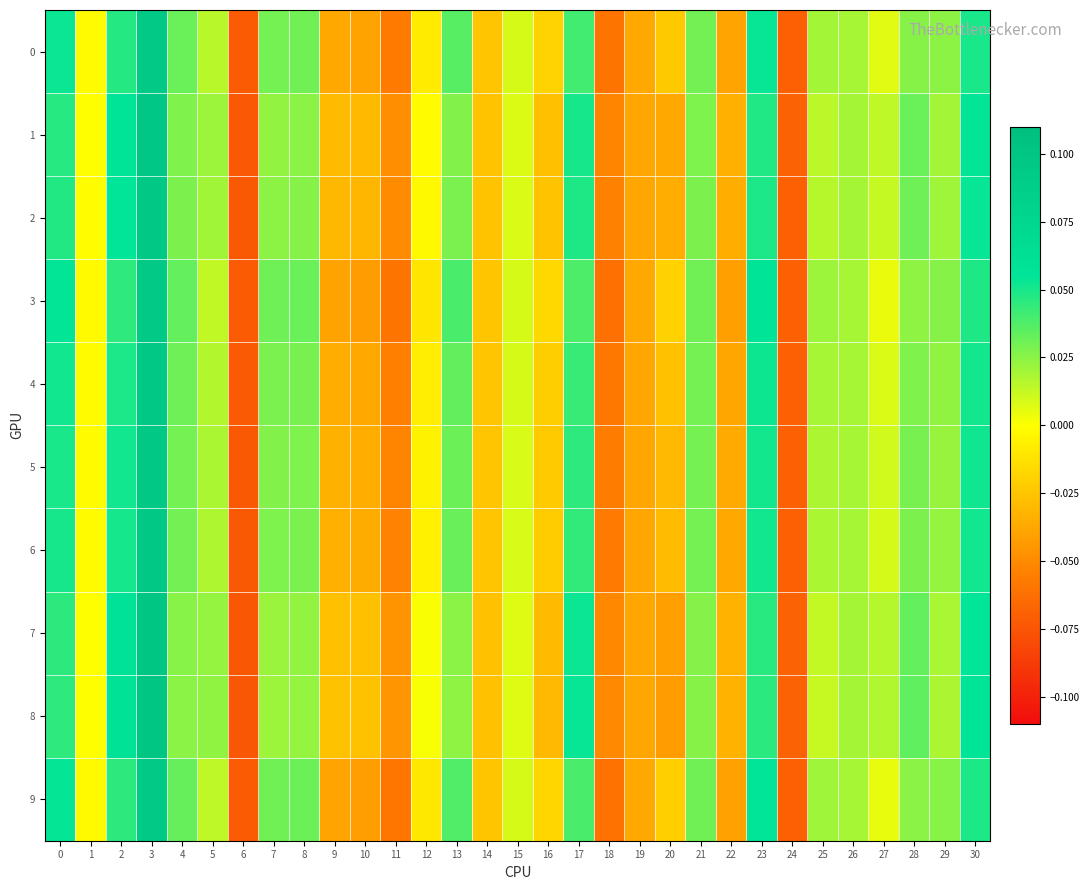

Reading left to right, list all the values displayed in this chart.

0: 0=0.1	1=-0.0	2=0.0	3=0.1	4=0.0	5=0.0	6=-0.1	7=0.0	8=0.0	9=-0.0	10=-0.0	11=-0.1	12=-0.0	13=0.0	14=-0.0	15=0.0	16=-0.0	17=0.0	18=-0.1	19=-0.0	20=-0.0	21=0.0	22=-0.0	23=0.1	24=-0.1	25=0.0	26=0.0	27=0.0	28=0.0	29=0.0	30=0.0
1: 0=0.0	1=-0.0	2=0.1	3=0.1	4=0.0	5=0.0	6=-0.1	7=0.0	8=0.0	9=-0.0	10=-0.0	11=-0.0	12=-0.0	13=0.0	14=-0.0	15=0.0	16=-0.0	17=0.1	18=-0.1	19=-0.0	20=-0.0	21=0.0	22=-0.0	23=0.0	24=-0.1	25=0.0	26=0.0	27=0.0	28=0.0	29=0.0	30=0.1
2: 0=0.0	1=-0.0	2=0.1	3=0.1	4=0.0	5=0.0	6=-0.1	7=0.0	8=0.0	9=-0.0	10=-0.0	11=-0.0	12=-0.0	13=0.0	14=-0.0	15=0.0	16=-0.0	17=0.0	18=-0.1	19=-0.0	20=-0.0	21=0.0	22=-0.0	23=0.0	24=-0.1	25=0.0	26=0.0	27=0.0	28=0.0	29=0.0	30=0.1
3: 0=0.1	1=-0.0	2=0.0	3=0.1	4=0.0	5=0.0	6=-0.1	7=0.0	8=0.0	9=-0.0	10=-0.0	11=-0.1	12=-0.0	13=0.0	14=-0.0	15=0.0	16=-0.0	17=0.0	18=-0.1	19=-0.0	20=-0.0	21=0.0	22=-0.0	23=0.1	24=-0.1	25=0.0	26=0.0	27=0.0	28=0.0	29=0.0	30=0.0
4: 0=0.1	1=-0.0	2=0.0	3=0.1	4=0.0	5=0.0	6=-0.1	7=0.0	8=0.0	9=-0.0	10=-0.0	11=-0.1	12=-0.0	13=0.0	14=-0.0	15=0.0	16=-0.0	17=0.0	18=-0.1	19=-0.0	20=-0.0	21=0.0	22=-0.0	23=0.1	24=-0.1	25=0.0	26=0.0	27=0.0	28=0.0	29=0.0	30=0.1
5: 0=0.0	1=-0.0	2=0.1	3=0.1	4=0.0	5=0.0	6=-0.1	7=0.0	8=0.0	9=-0.0	10=-0.0	11=-0.1	12=-0.0	13=0.0	14=-0.0	15=0.0	16=-0.0	17=0.0	18=-0.1	19=-0.0	20=-0.0	21=0.0	22=-0.0	23=0.1	24=-0.1	25=0.0	26=0.0	27=0.0	28=0.0	29=0.0	30=0.1
6: 0=0.1	1=-0.0	2=0.1	3=0.1	4=0.0	5=0.0	6=-0.1	7=0.0	8=0.0	9=-0.0	10=-0.0	11=-0.1	12=-0.0	13=0.0	14=-0.0	15=0.0	16=-0.0	17=0.0	18=-0.1	19=-0.0	20=-0.0	21=0.0	22=-0.0	23=0.1	24=-0.1	25=0.0	26=0.0	27=0.0	28=0.0	29=0.0	30=0.1
7: 0=0.0	1=-0.0	2=0.1	3=0.1	4=0.0	5=0.0	6=-0.1	7=0.0	8=0.0	9=-0.0	10=-0.0	11=-0.0	12=0.0	13=0.0	14=-0.0	15=0.0	16=-0.0	17=0.1	18=-0.1	19=-0.0	20=-0.0	21=0.0	22=-0.0	23=0.0	24=-0.1	25=0.0	26=0.0	27=0.0	28=0.0	29=0.0	30=0.1
8: 0=0.0	1=-0.0	2=0.1	3=0.1	4=0.0	5=0.0	6=-0.1	7=0.0	8=0.0	9=-0.0	10=-0.0	11=-0.0	12=0.0	13=0.0	14=-0.0	15=0.0	16=-0.0	17=0.1	18=-0.1	19=-0.0	20=-0.0	21=0.0	22=-0.0	23=0.0	24=-0.1	25=0.0	26=0.0	27=0.0	28=0.0	29=0.0	30=0.1
9: 0=0.1	1=-0.0	2=0.0	3=0.1	4=0.0	5=0.0	6=-0.1	7=0.0	8=0.0	9=-0.0	10=-0.0	11=-0.1	12=-0.0	13=0.0	14=-0.0	15=0.0	16=-0.0	17=0.0	18=-0.1	19=-0.0	20=-0.0	21=0.0	22=-0.0	23=0.1	24=-0.1	25=0.0	26=0.0	27=0.0	28=0.0	29=0.0	30=0.0